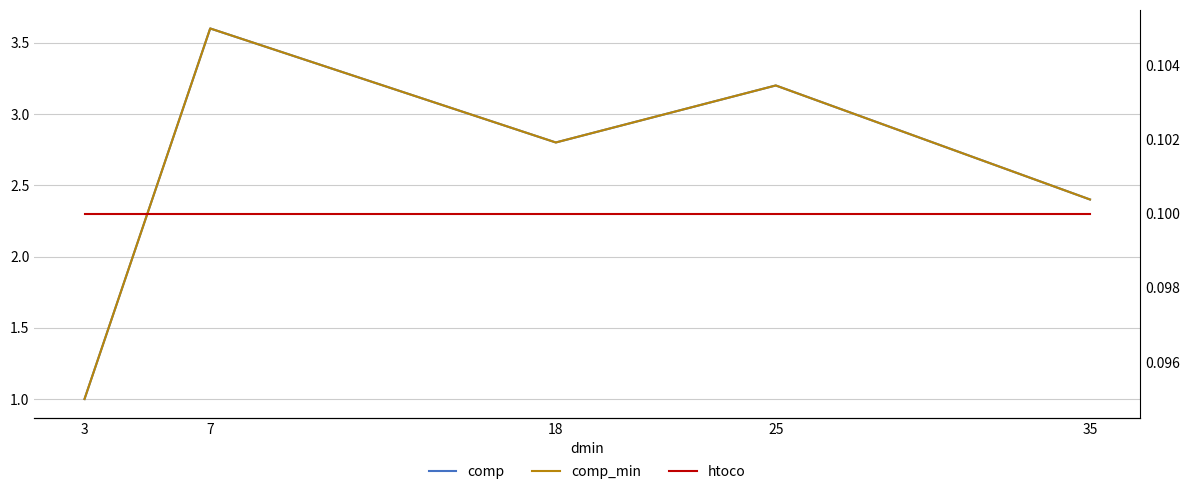

Rank the categories by comp_min value from highest to lowest.

7, 25, 18, 35, 3